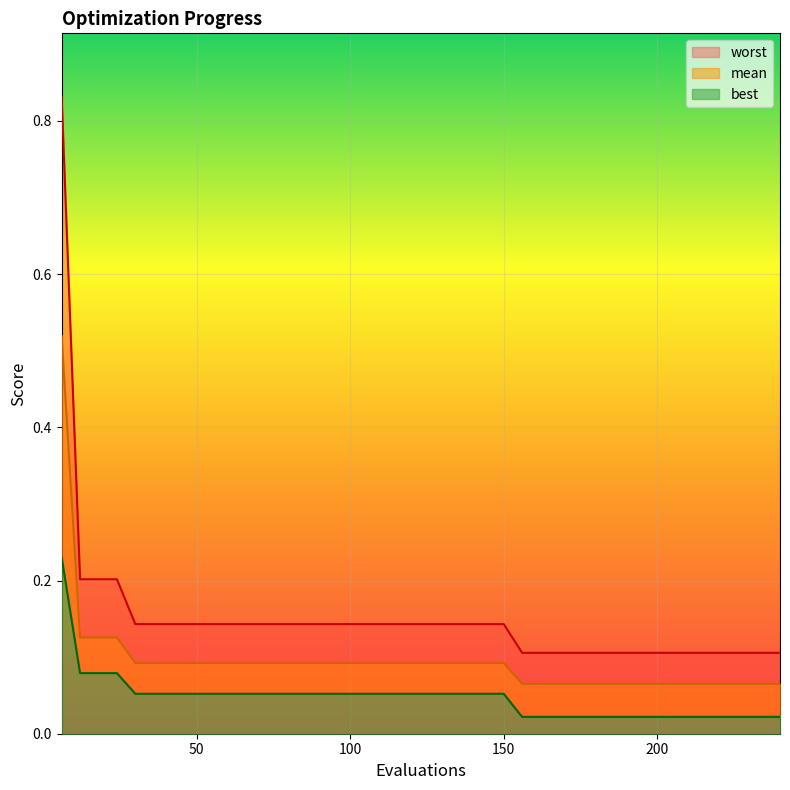

Read the worst value at 102.

0.1